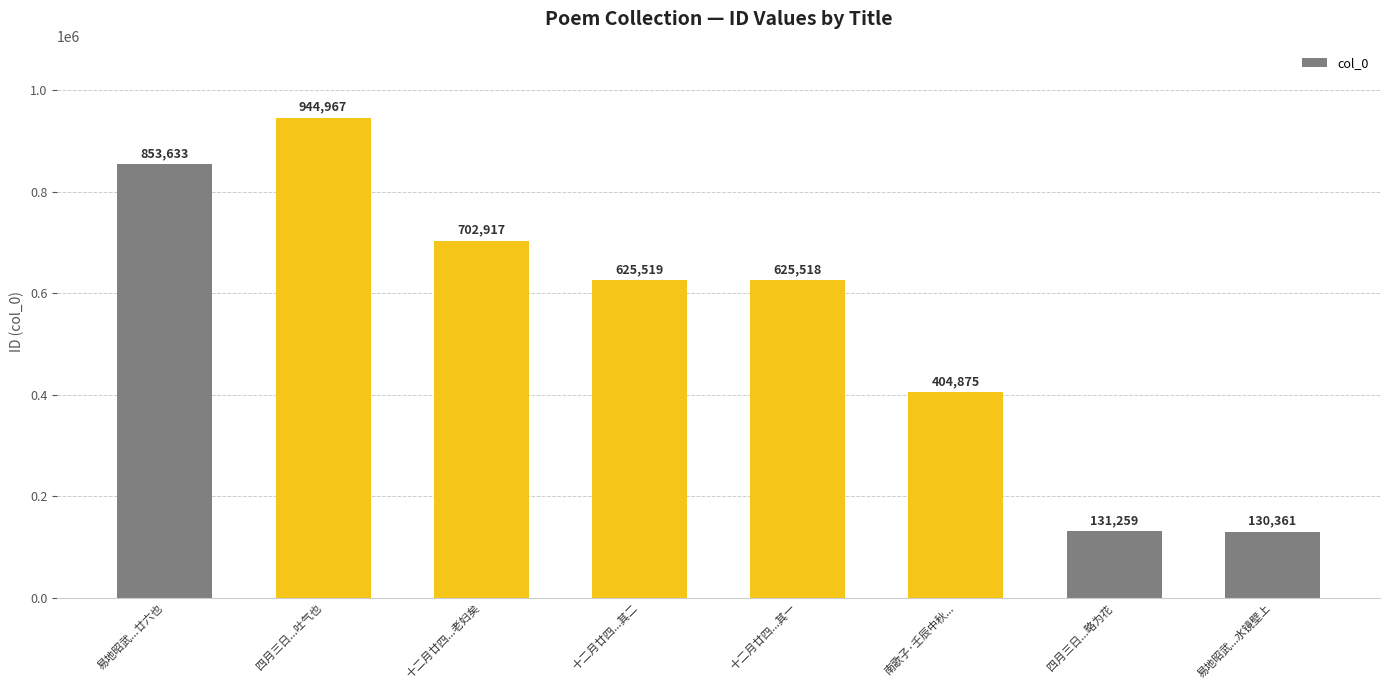

Approximately how many times larger is the value at 十二月廿四...其二 compared to 南歌子·壬辰中秋...?

1.5